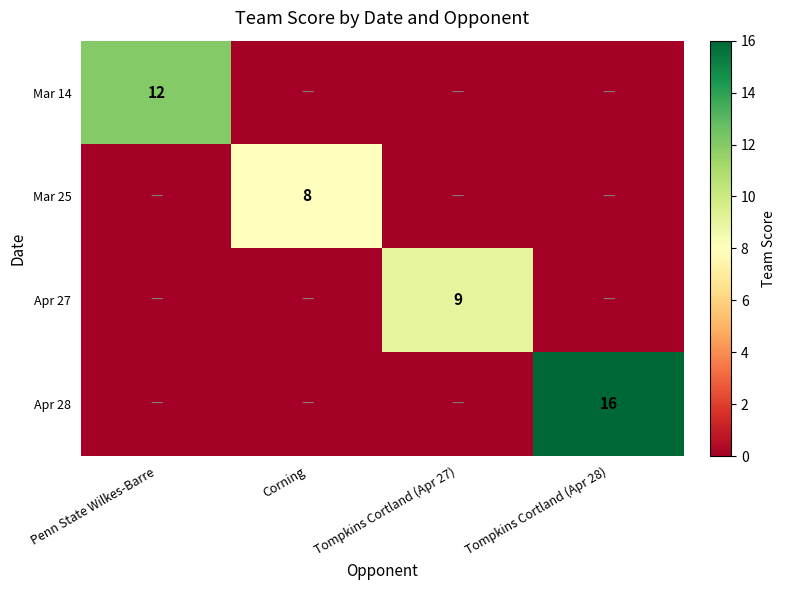

The Mar 25 series shows 8 at Corning. True or false?

True